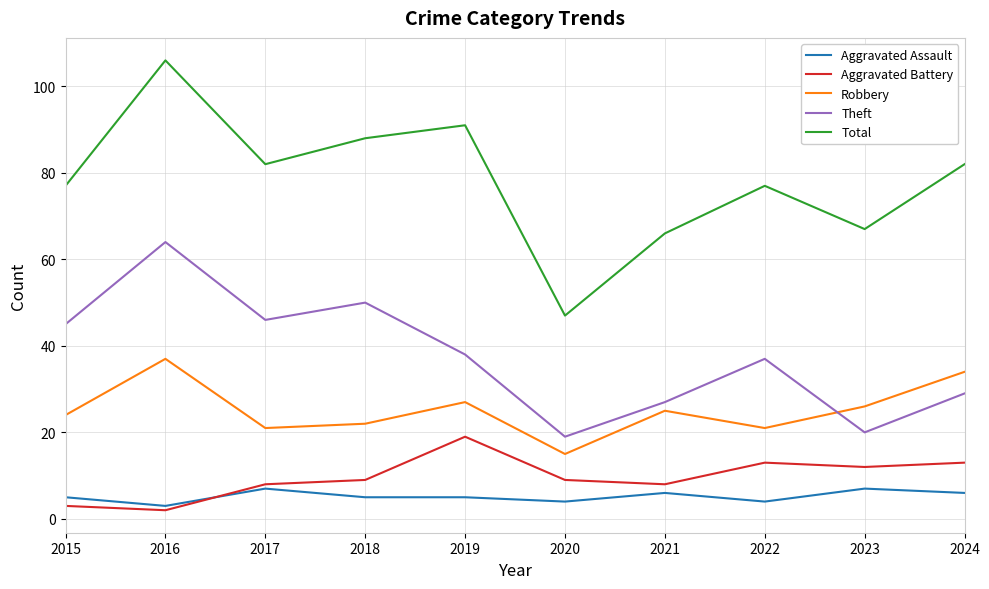

Rank the series by their maximum value, from highest to lowest.

Total, Theft, Robbery, Aggravated Battery, Aggravated Assault